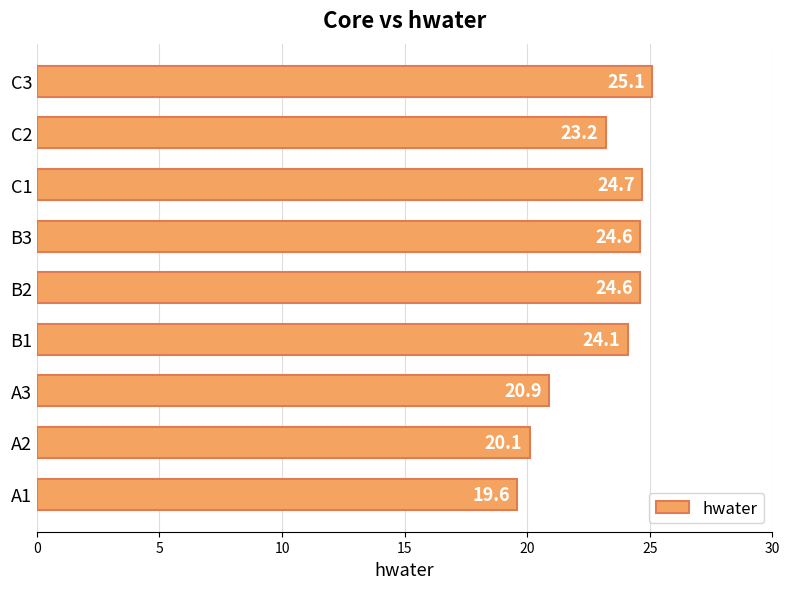

The chart shows a value of 32.2 at A2. True or false?

False